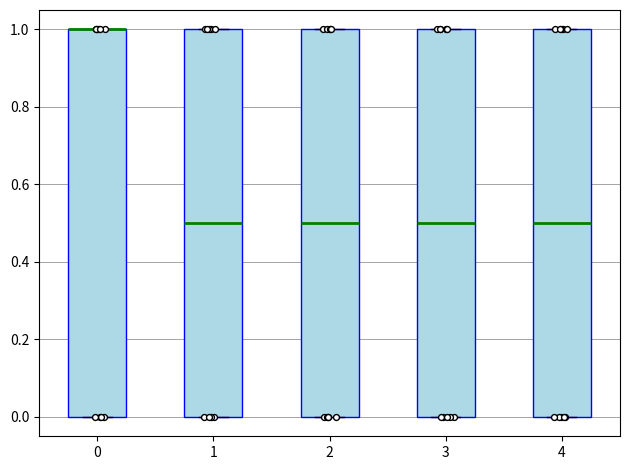

Reading left to right, read every box against the y-axis: the position of its median line, the range the box covers, and the ends of its whiskers. The values are not printed on the chart, so give them approximately, as read against the axis.

0: median 1.0 (drawn on the box's upper edge), box 0.0 to 1.0, whiskers 0.0 to 1.0
1: median 0.5, box 0.0 to 1.0, whiskers 0.0 to 1.0
2: median 0.5, box 0.0 to 1.0, whiskers 0.0 to 1.0
3: median 0.5, box 0.0 to 1.0, whiskers 0.0 to 1.0
4: median 0.5, box 0.0 to 1.0, whiskers 0.0 to 1.0